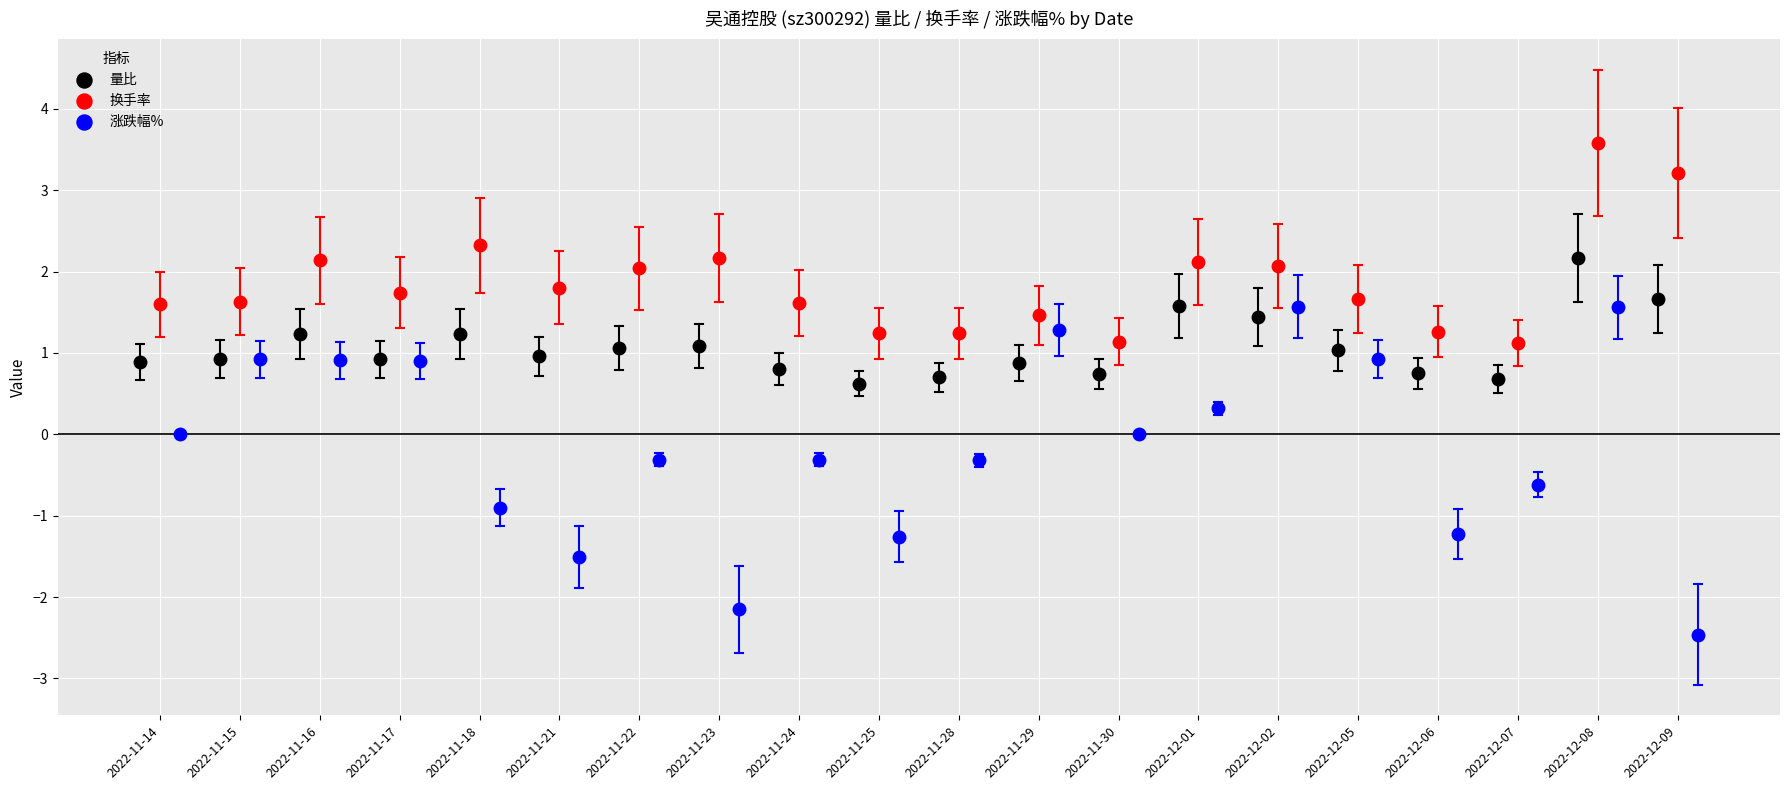

What are all the series names shown in the legend?

量比, 换手率, 涨跌幅%